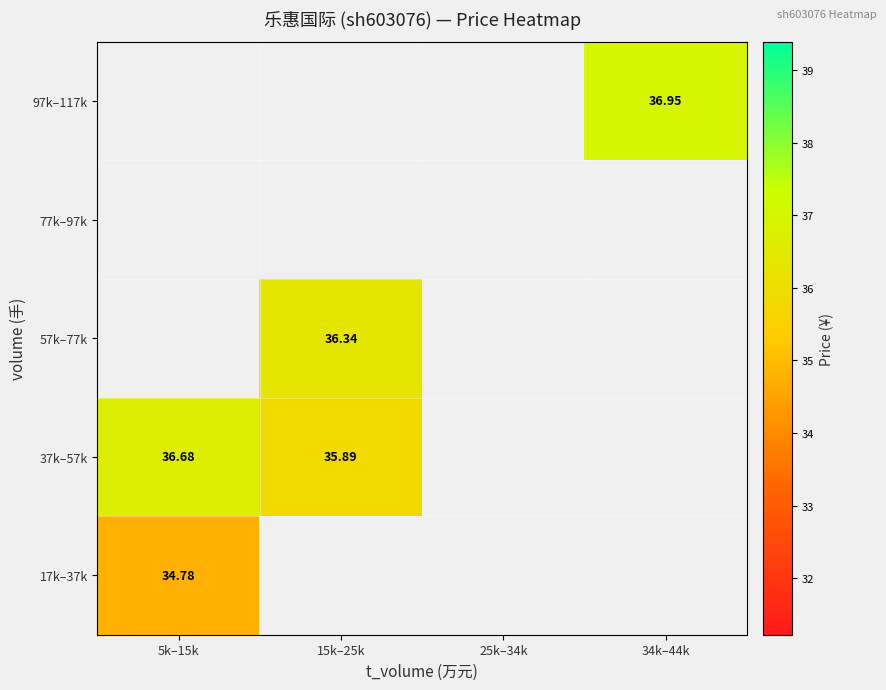

List the series in order of their overall mean, highest first.

17k–37k, 37k–57k, 57k–77k, 77k–97k, 97k–117k